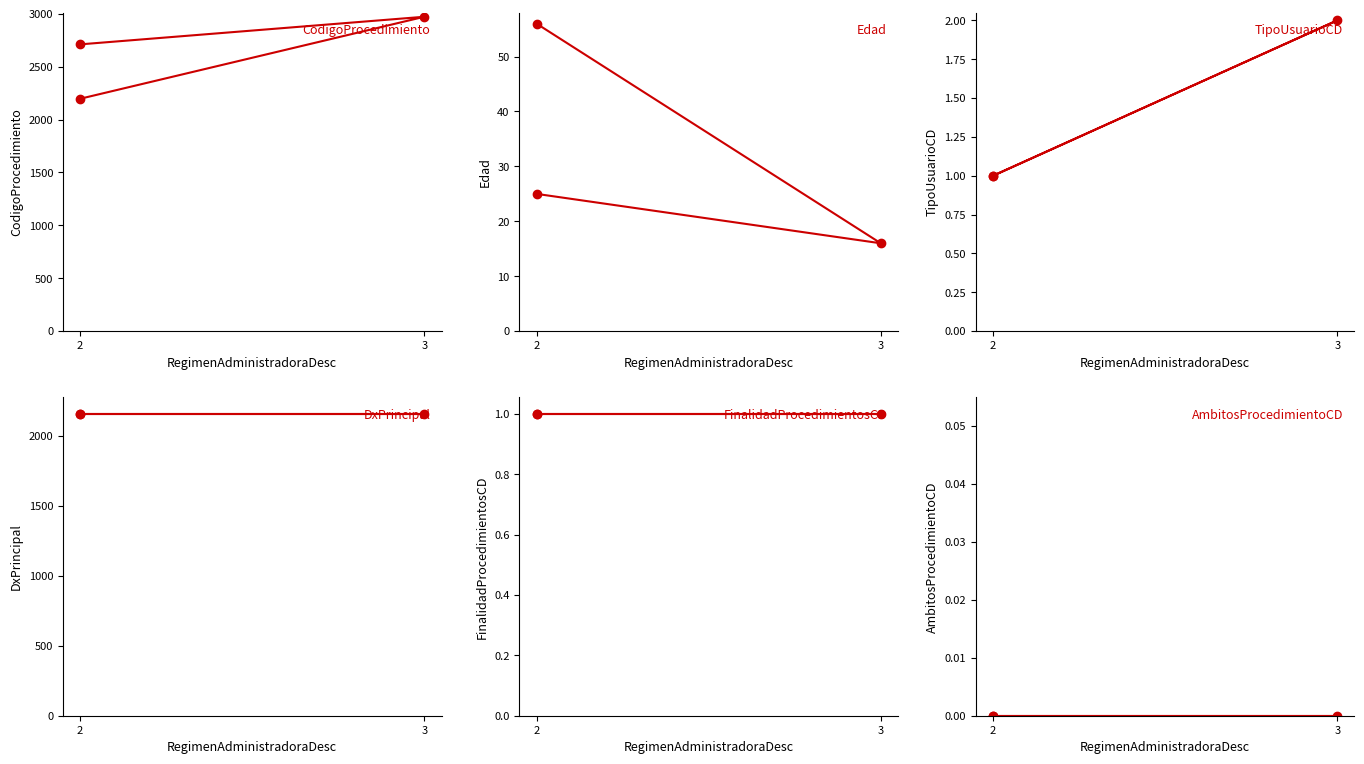

What is the label of the 3rd point from the right?

2